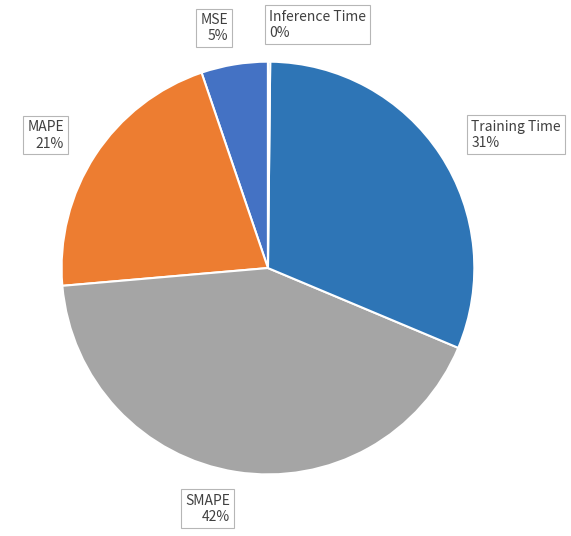

Which has a higher value, MSE 5% or SMAPE 42%?

SMAPE 42%